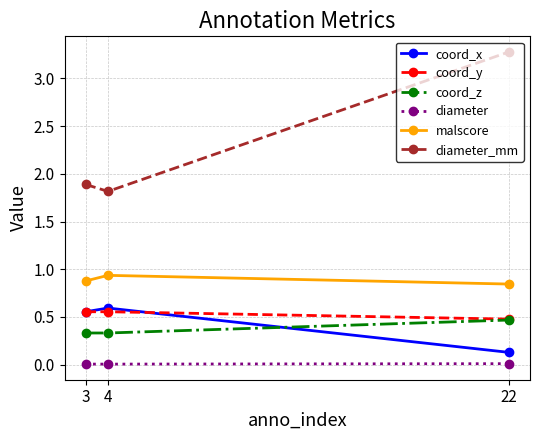

Count the coord_y values in the range 0 to 1.

3